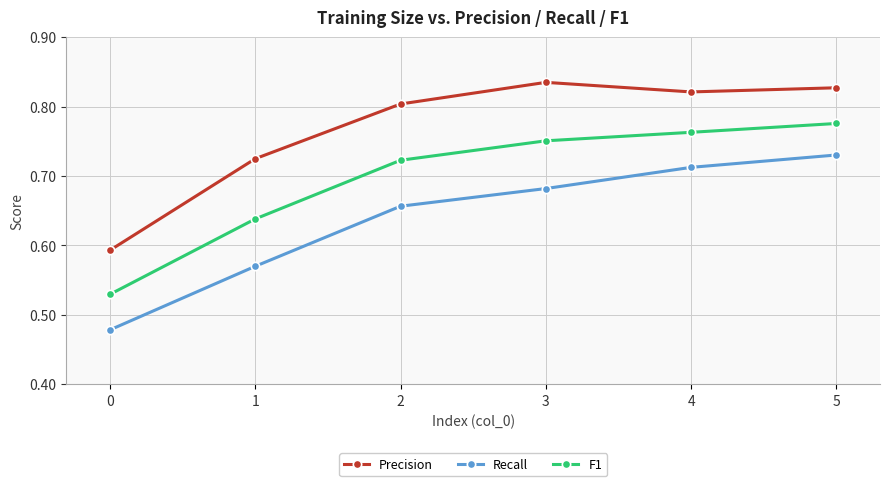

What is the sum of the F1 values at 5 and 0?

1.3